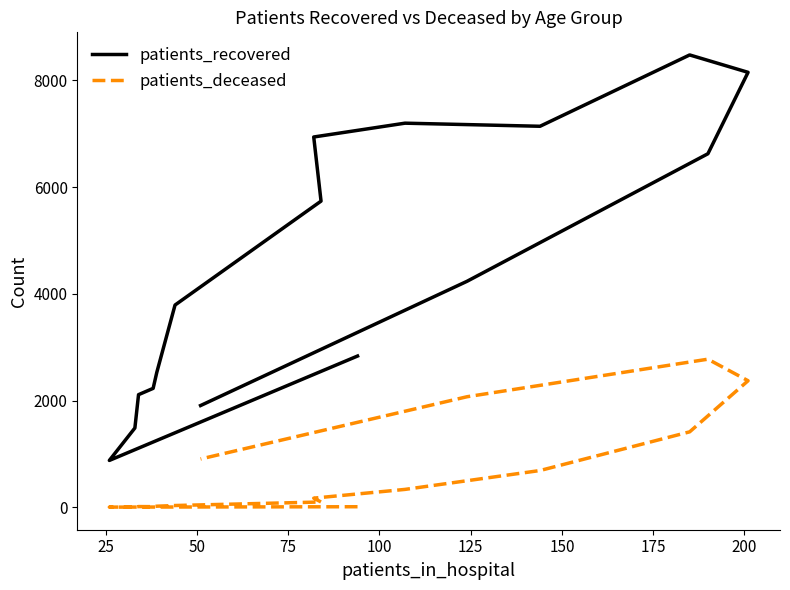

Reading left to right, list all the values displayed in this chart.

patients_recovered: 2835	878	1486	2111	2229	2528	3791	5739	6941	7200	7142	8479	8153	6627	4236	1907
patients_deceased: 10	3	3	13	12	20	33	99	171	335	689	1414	2372	2776	2072	905